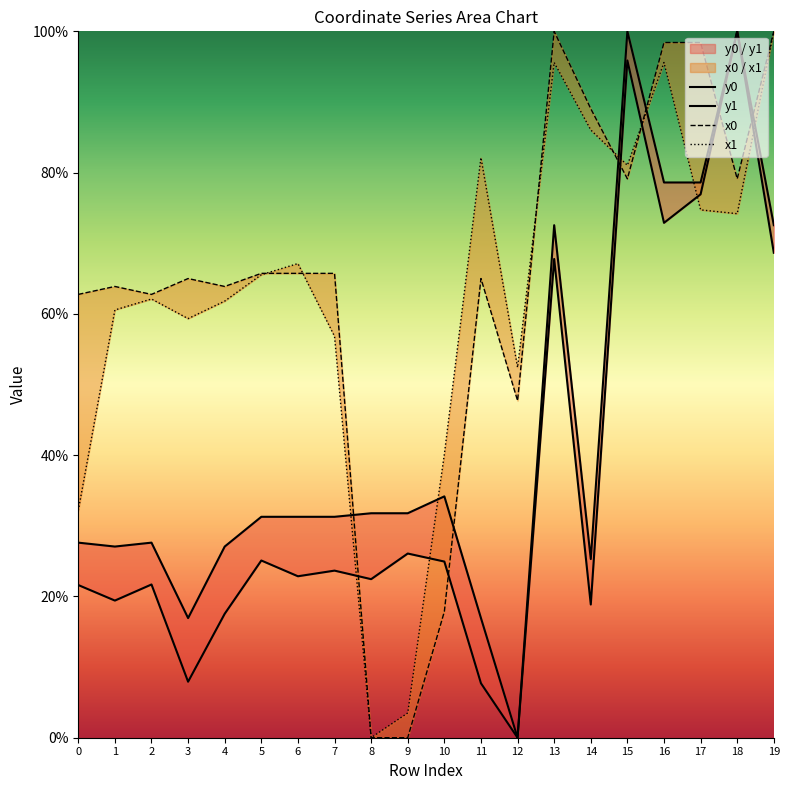

Is it true that x0 equals 0.5 at 19?

False